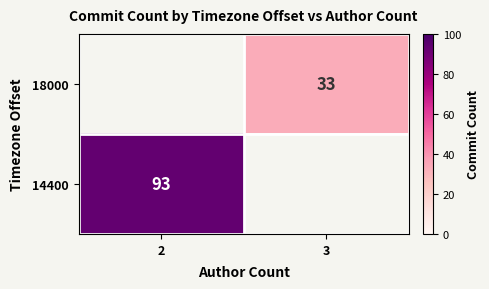

True or false: 18000 has a value of 33 at 3.

True